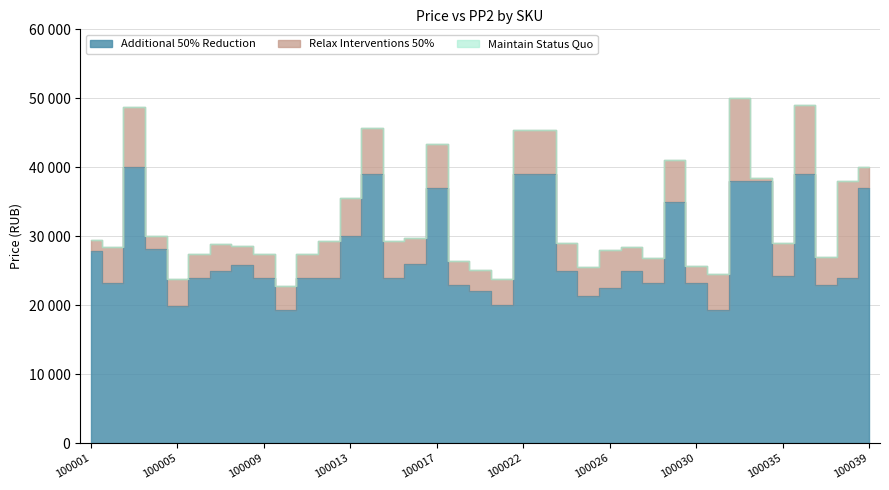

True or false: Additional 50% Reduction has a value of 38000 at 100034.

True